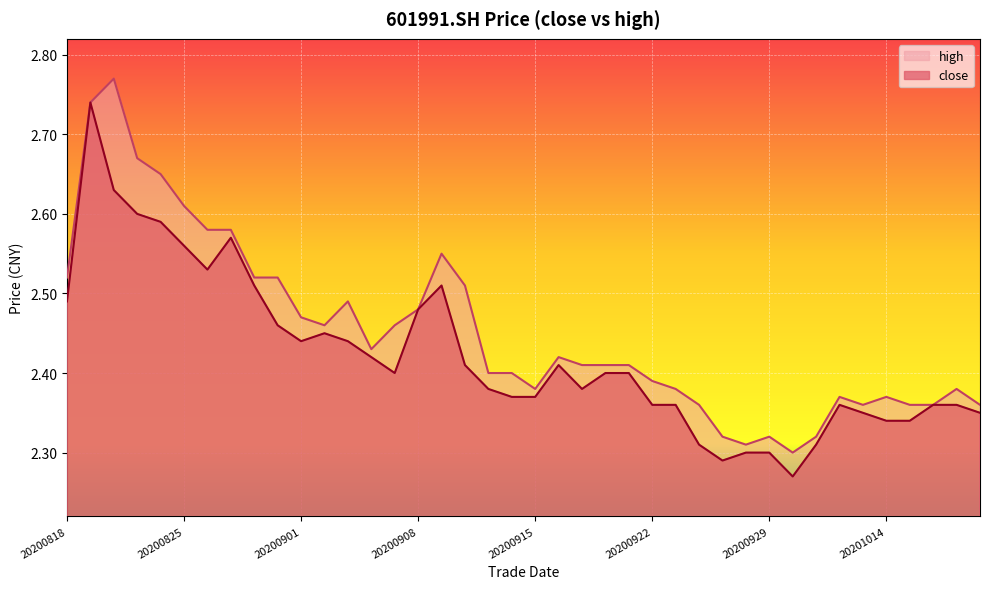

Reading right to left, extract all data points from this chart.

close: 2.4	2.4	2.4	2.3	2.3	2.4	2.4	2.3	2.3	2.3	2.3	2.3	2.3	2.4	2.4	2.4	2.4	2.4	2.4	2.4	2.4	2.4	2.4	2.5	2.5	2.4	2.4	2.4	2.5	2.4	2.5	2.5	2.6	2.5	2.6	2.6	2.6	2.6	2.7	2.5
high: 2.4	2.4	2.4	2.4	2.4	2.4	2.4	2.3	2.3	2.3	2.3	2.3	2.4	2.4	2.4	2.4	2.4	2.4	2.4	2.4	2.4	2.4	2.5	2.5	2.5	2.5	2.4	2.5	2.5	2.5	2.5	2.5	2.6	2.6	2.6	2.6	2.7	2.8	2.7	2.5